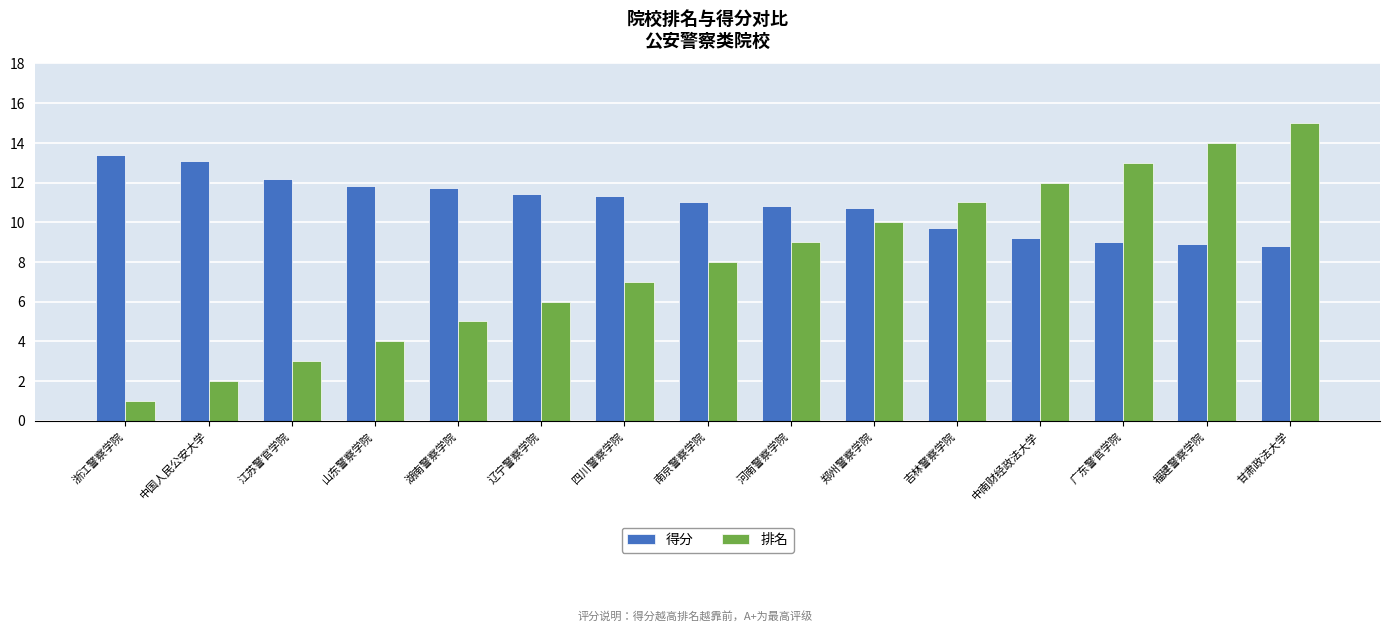

What is the spread (max minus min) of values at 甘肃政法大学?

6.2